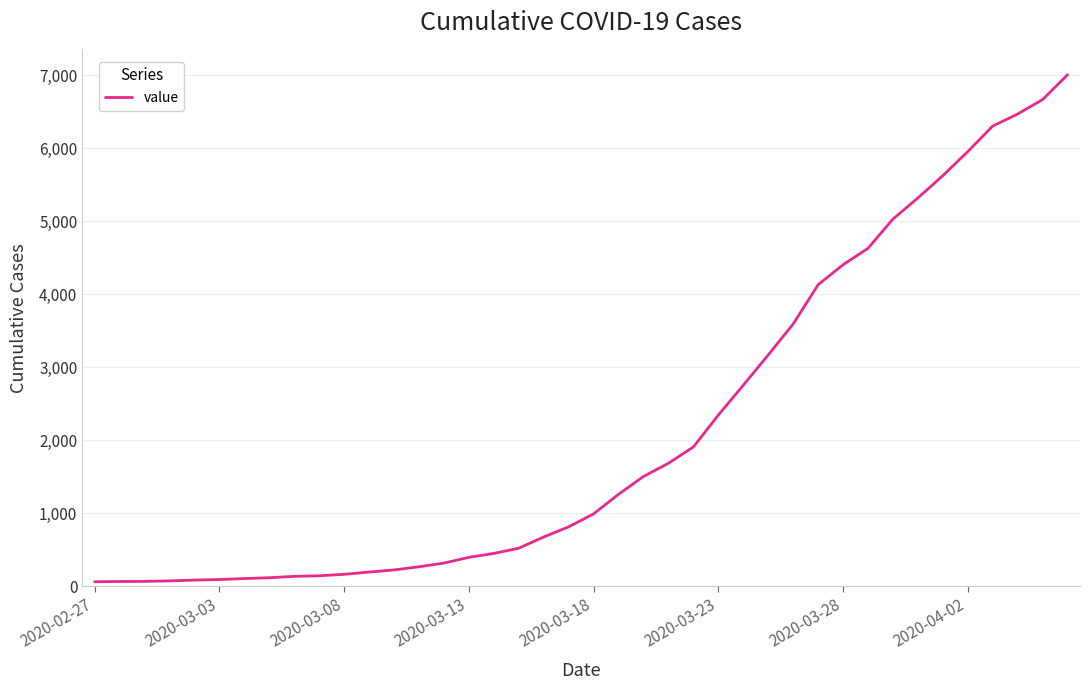

Does the chart have visible grid lines?

Yes